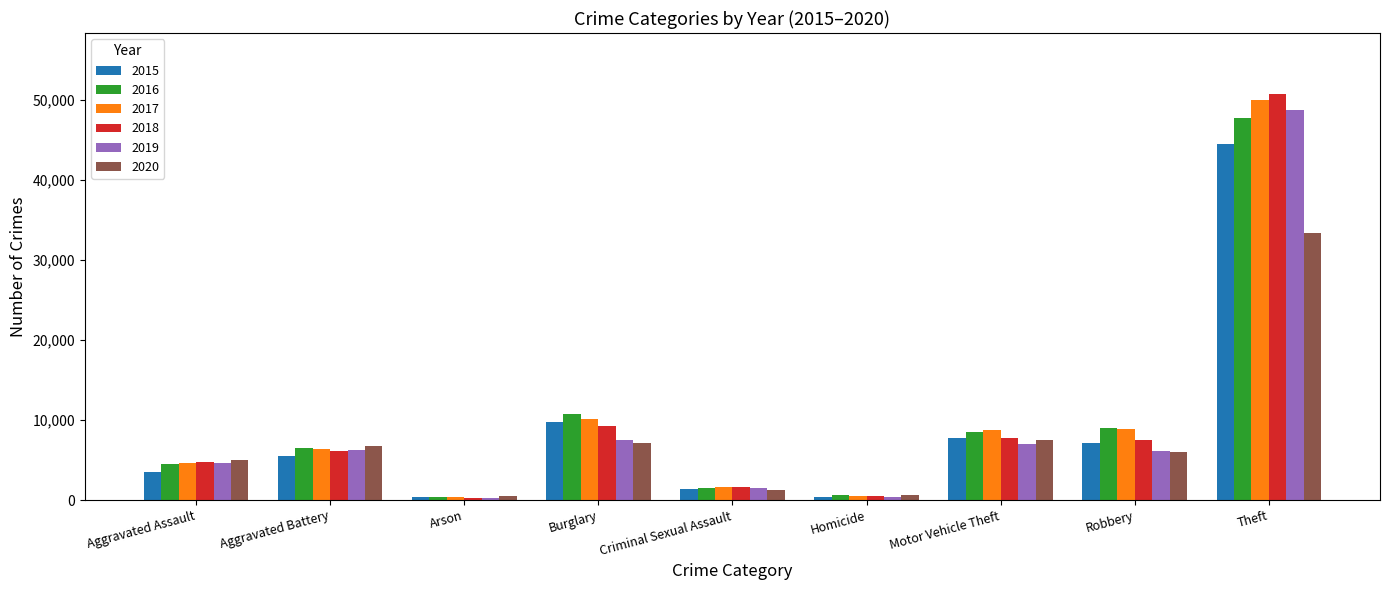

Is the value of 2020 at Motor Vehicle Theft greater than the value of 2019 at Criminal Sexual Assault?

Yes